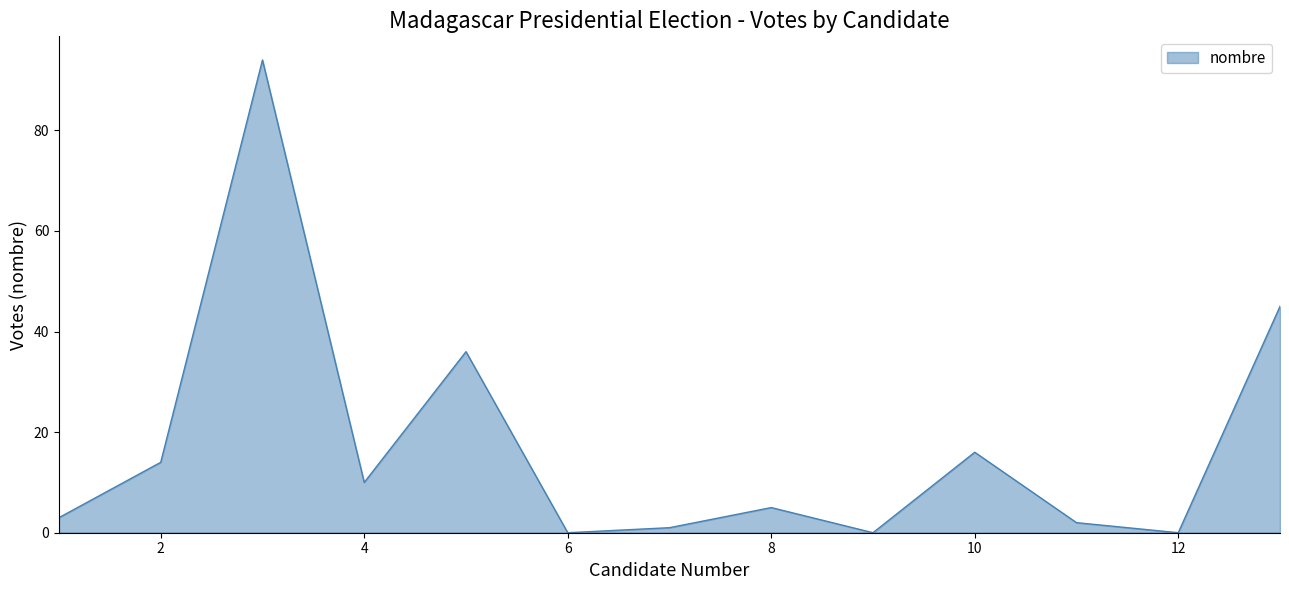

What is the average value?

17